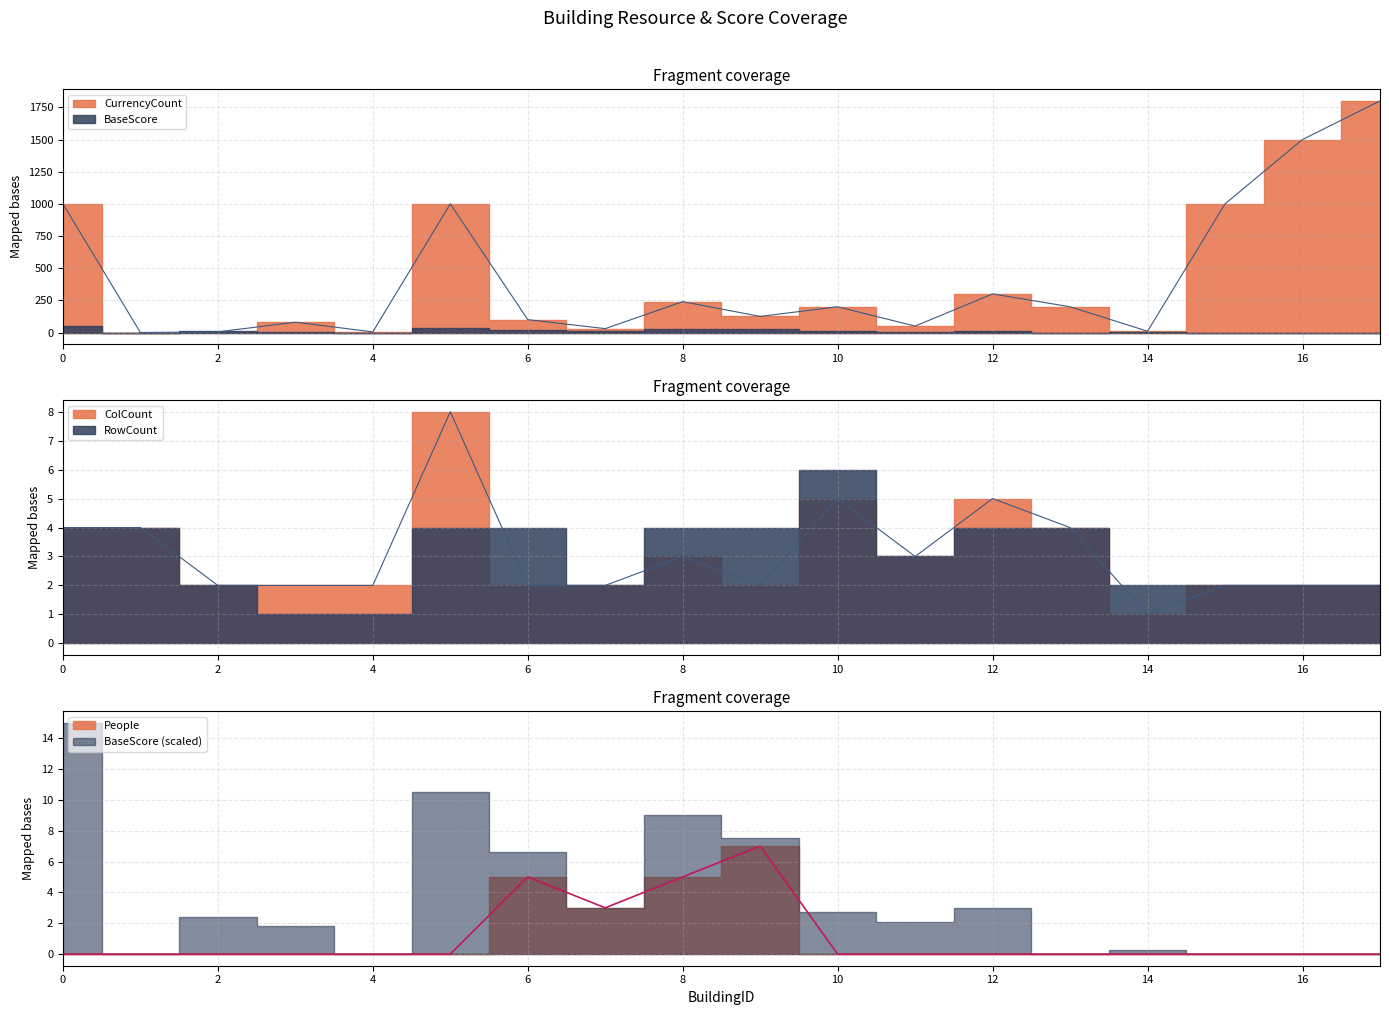

At which category does ColCount reach its first local valley?

9